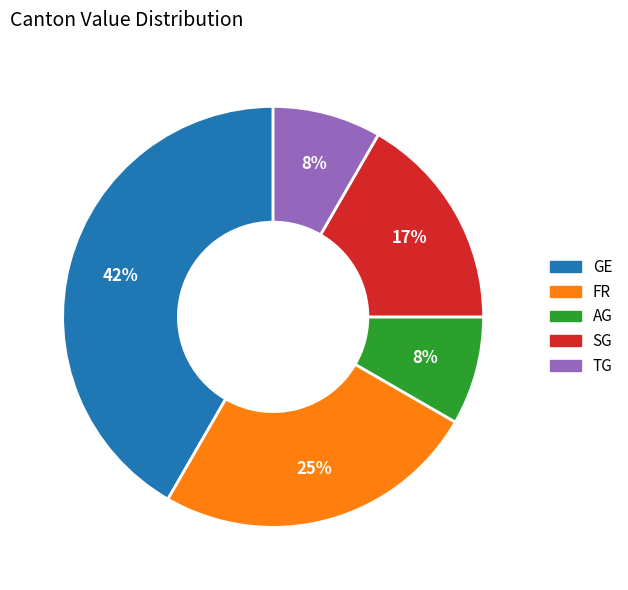

Does any single category account for the majority?

No